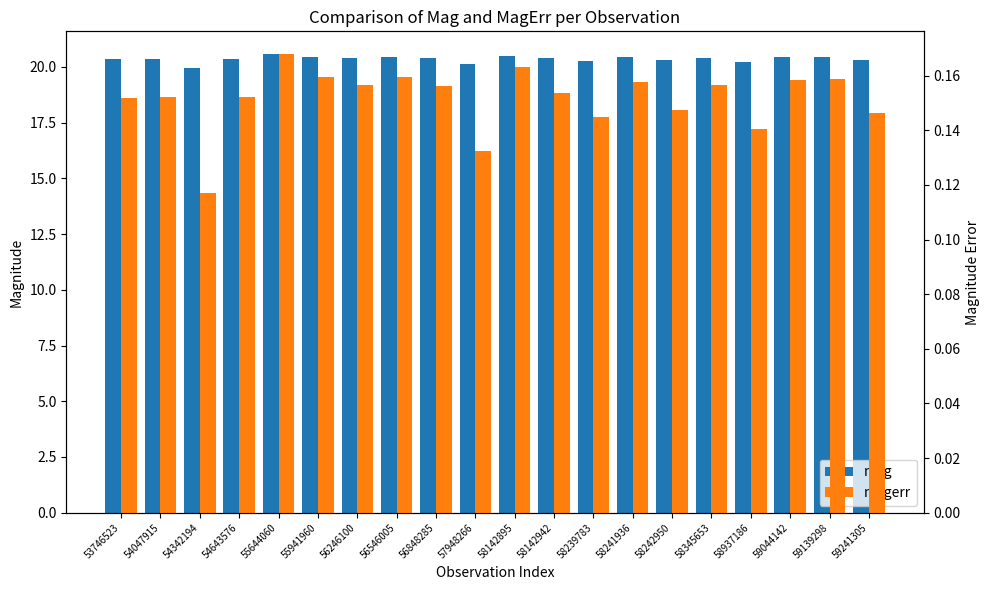

Read the mag value at 59139298.

20.4